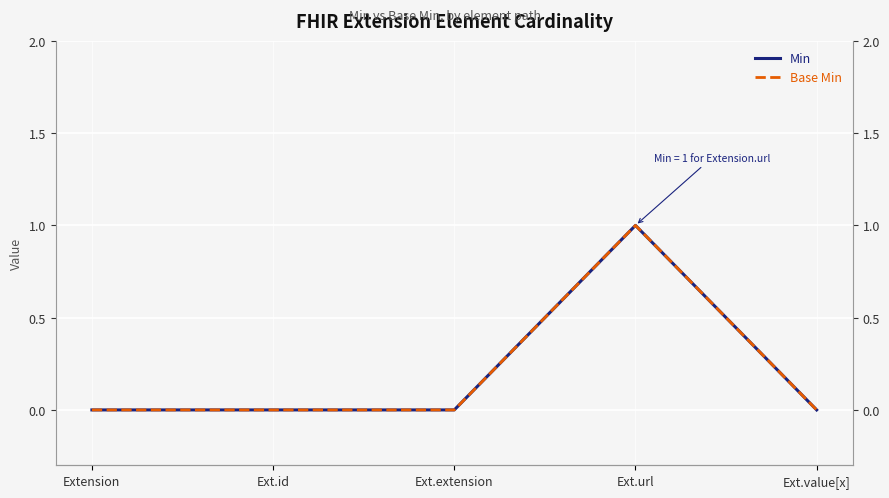

At which label is Base Min closest to 0?

Extension